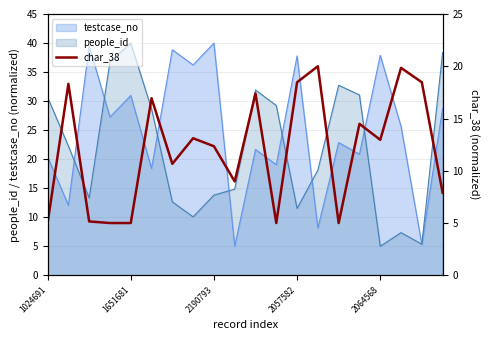

What position from the right is 9?

11